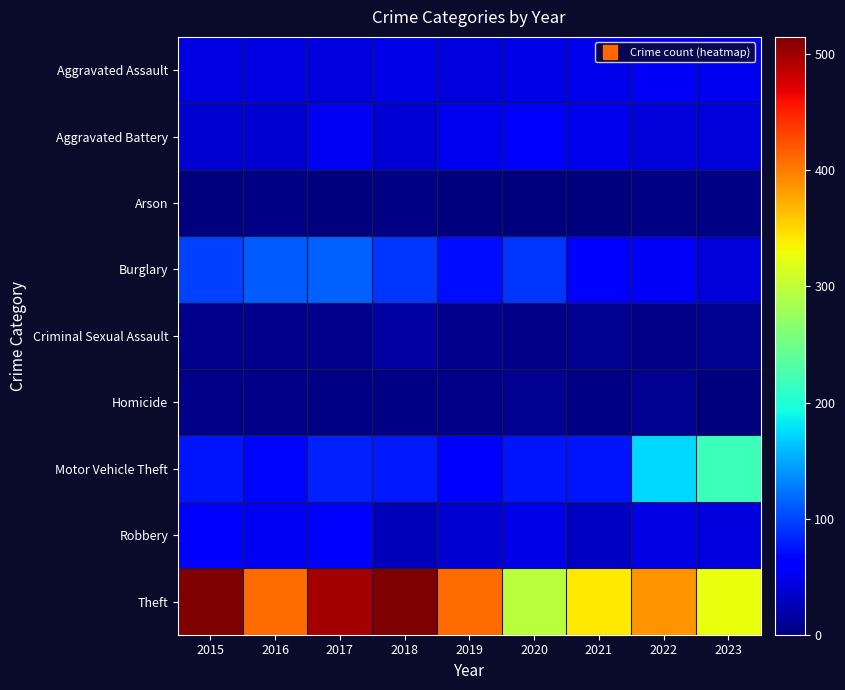

At how many categories does at least one series exceed 18?

9